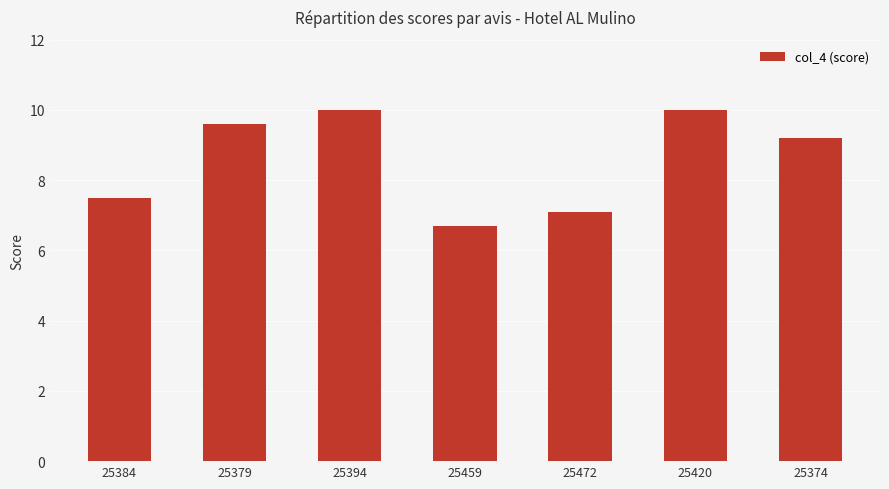

Count the number of values greater than 9.

4